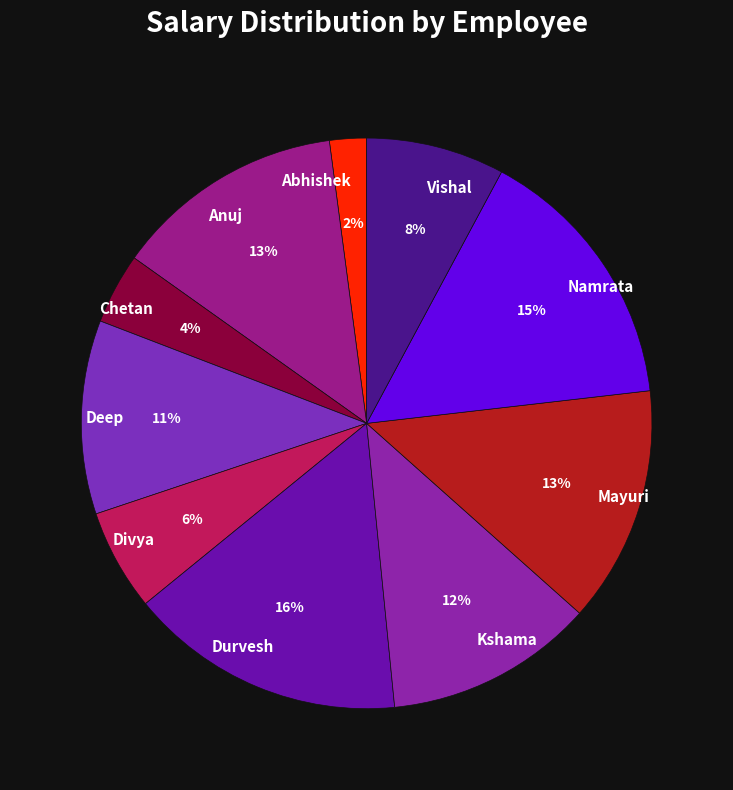

Is Chetan the majority of the pie?

No